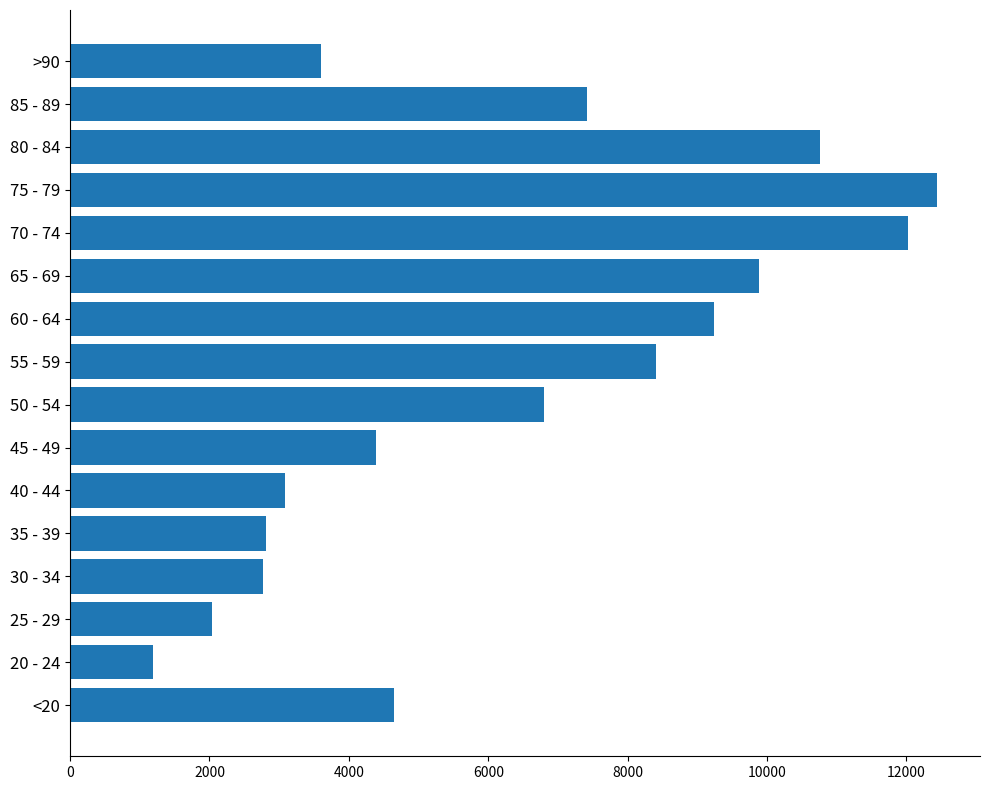

The value at 25 - 29 is 903. True or false?

False